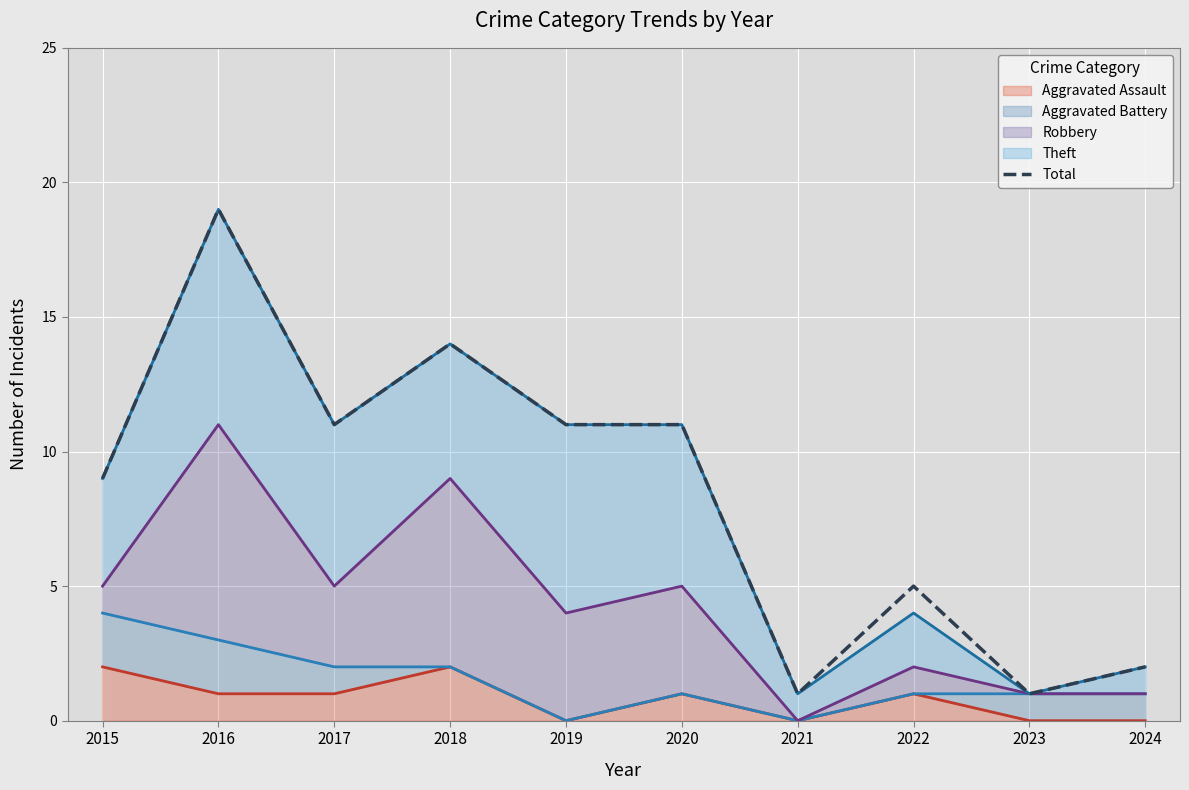

True or false: the data shows 26 at 2016.

False